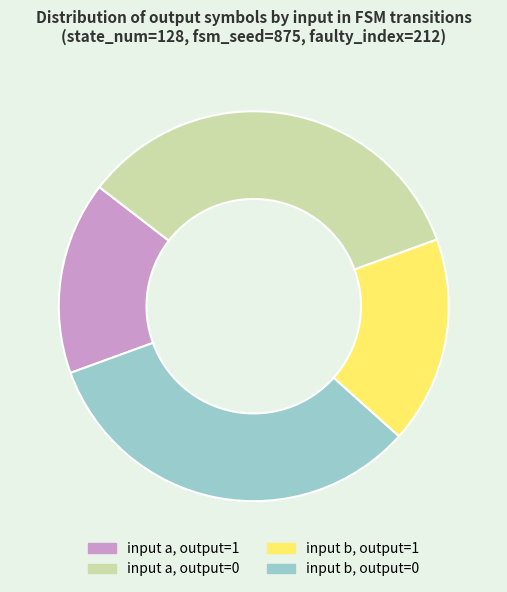

Does any single category account for the majority?

No